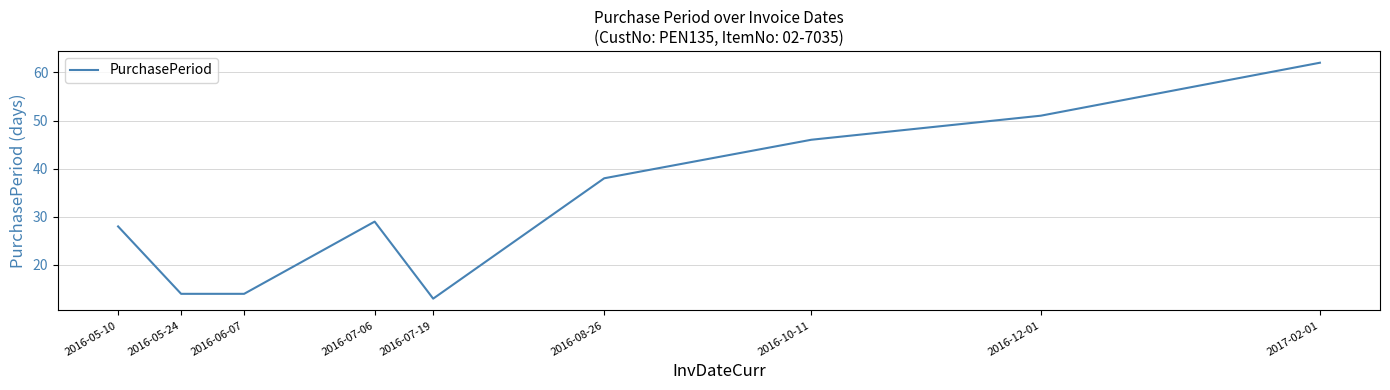

How many categories are shown in the chart?

9